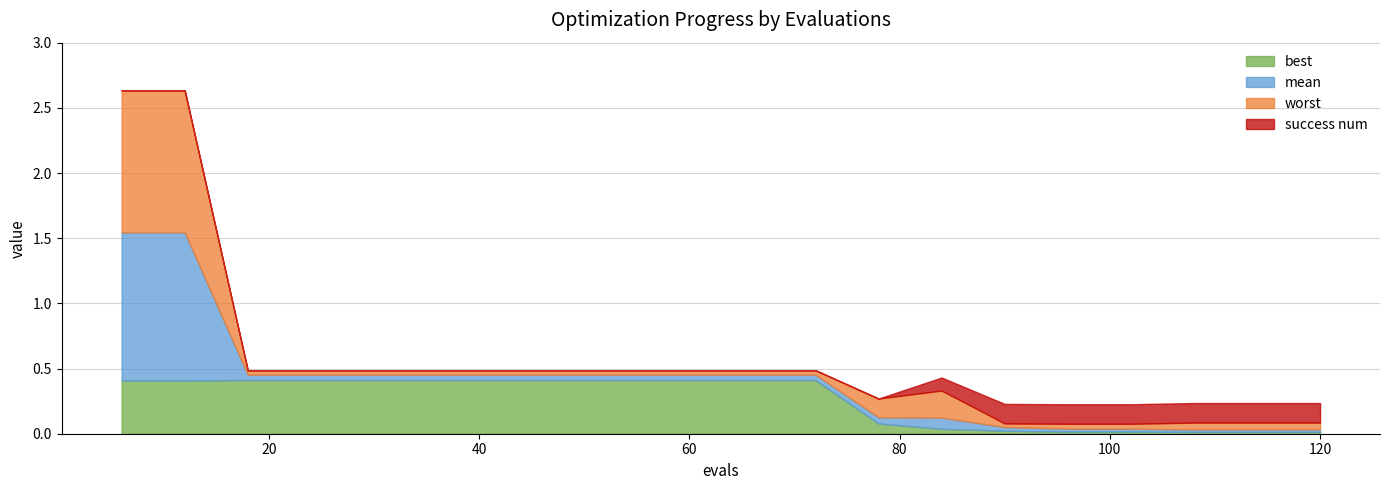

What is the maximum value for best?

0.4